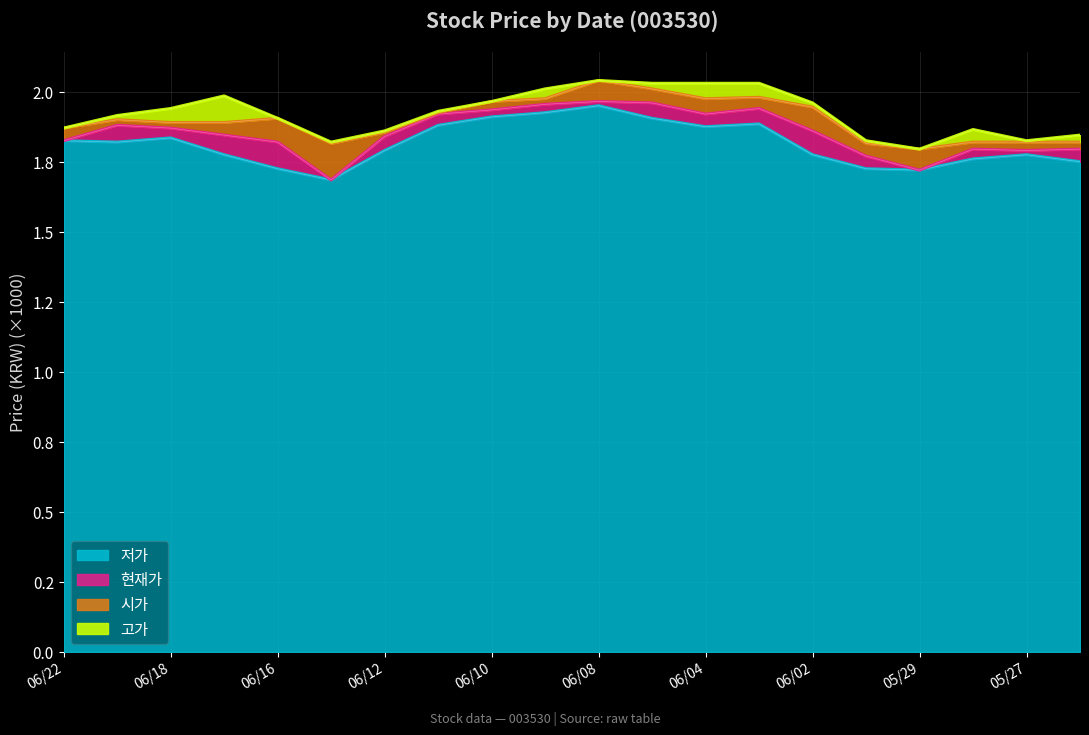

What are all the series names shown in the legend?

저가, 현재가, 시가, 고가